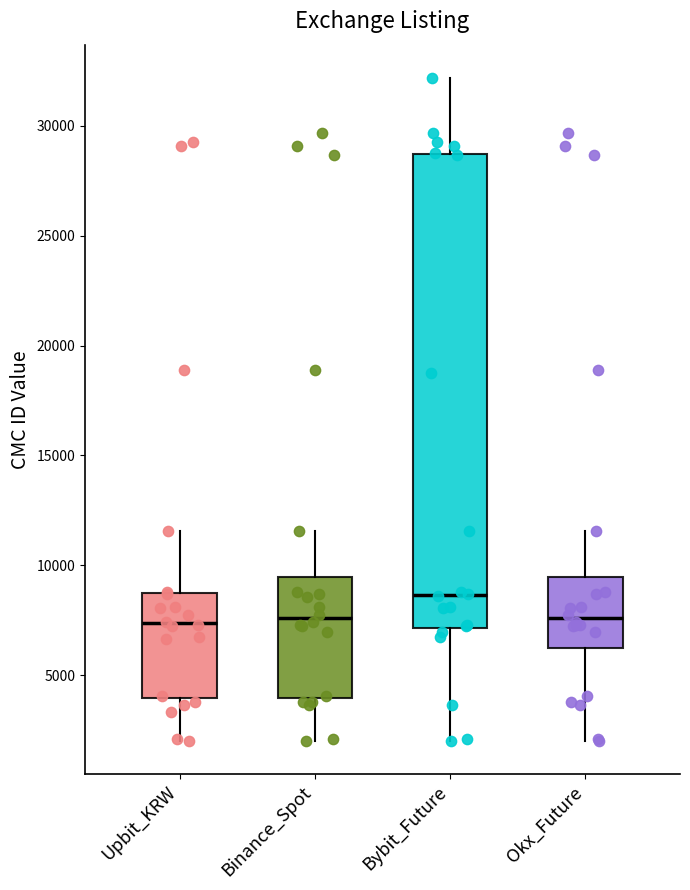

Reading left to right, transcribe this box plot: for each box, give where its median line is, the range the box spans, and where its two whiskers end, as read against the y-axis. The values are not printed on the chart, so give them approximately, as read against the axis.

Upbit_KRW: median 7500, box 4000 to 8500, whiskers 2000 to 11500
Binance_Spot: median 7500, box 4000 to 9500, whiskers 2000 to 11500
Bybit_Future: median 8500, box 7000 to 28500, whiskers 2000 to 32000
Okx_Future: median 7500, box 6000 to 9500, whiskers 2000 to 11500